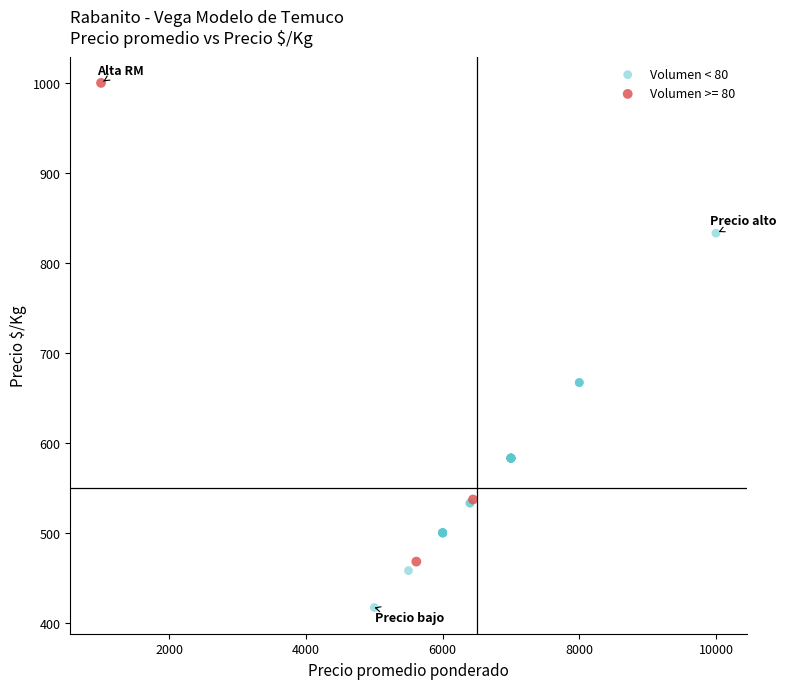

Which series contains the highest Y value?

Volumen >= 80